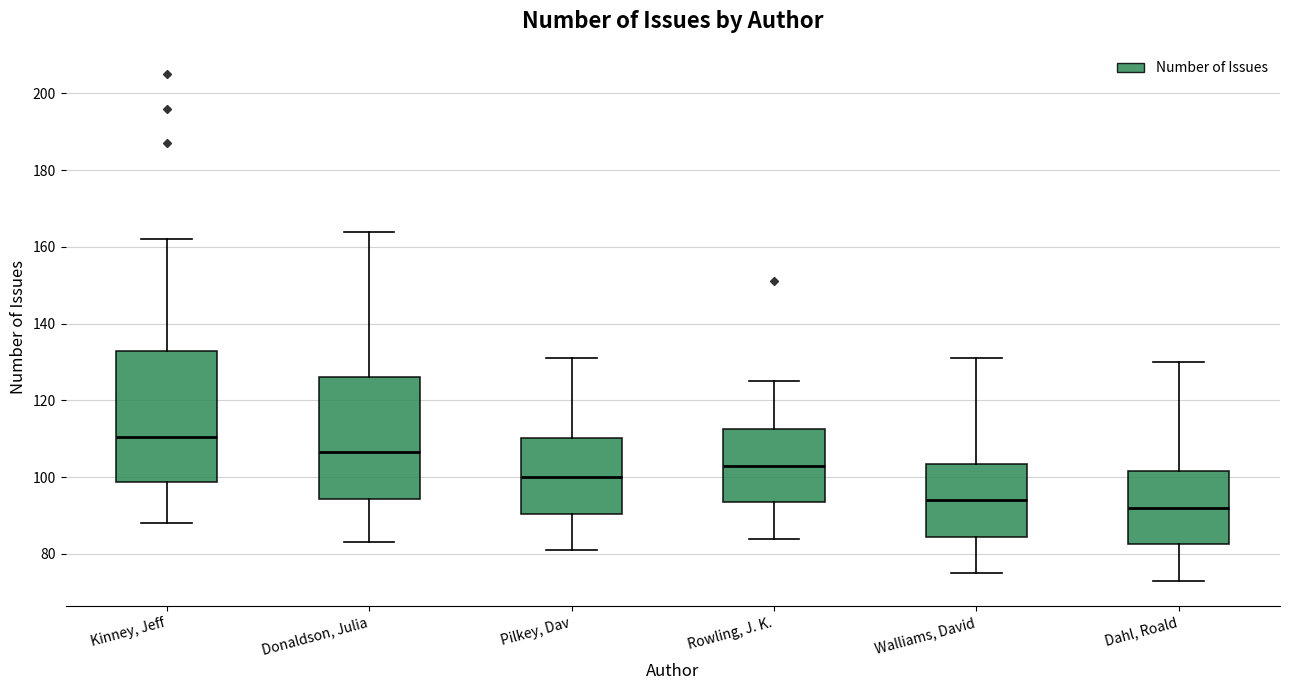

Which box is the tallest, from its lower edge to its upper edge?

Kinney, Jeff